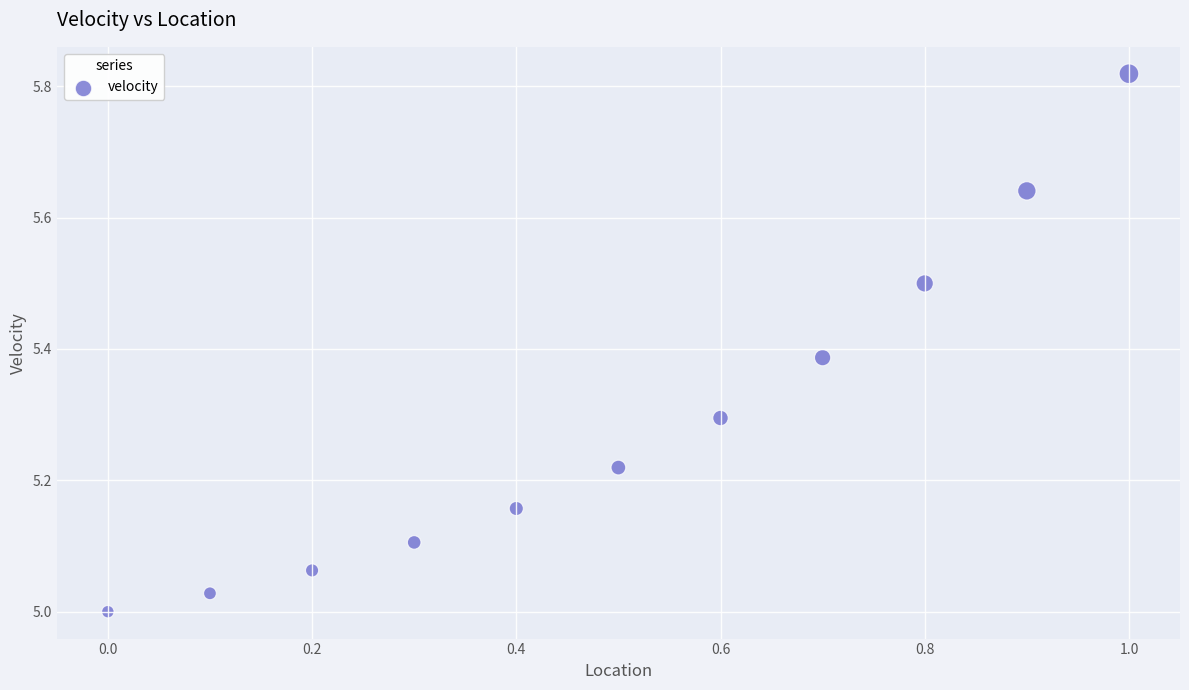

What is the average X value?

0.5